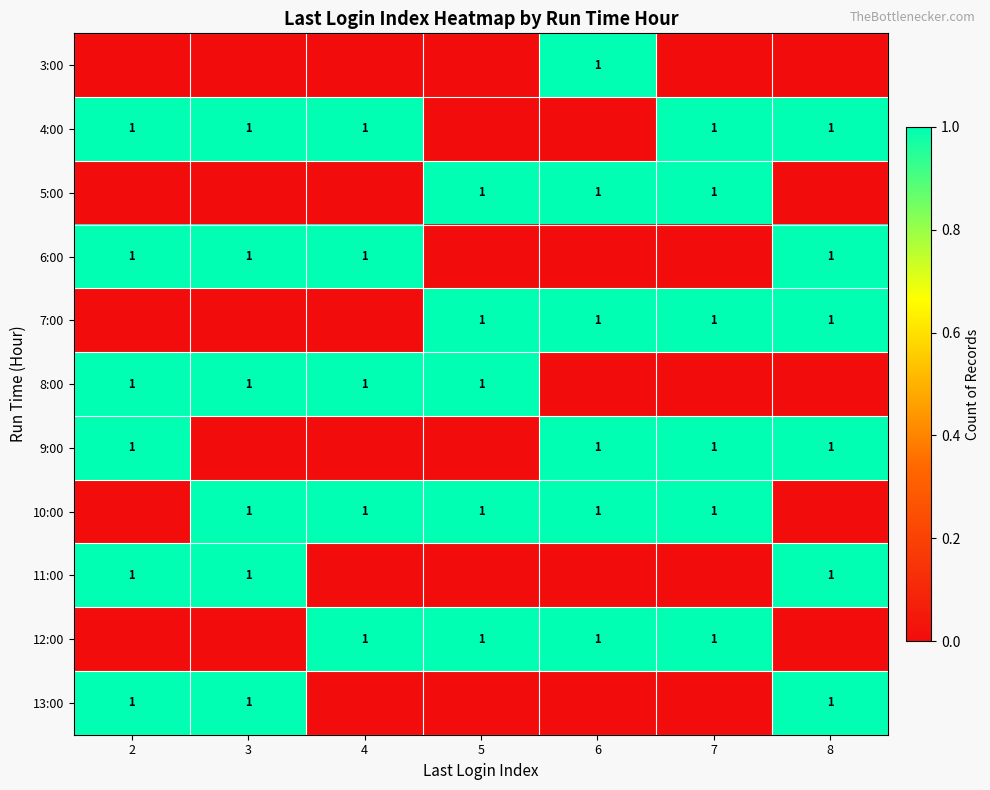

How many distinct data groups are displayed?

11